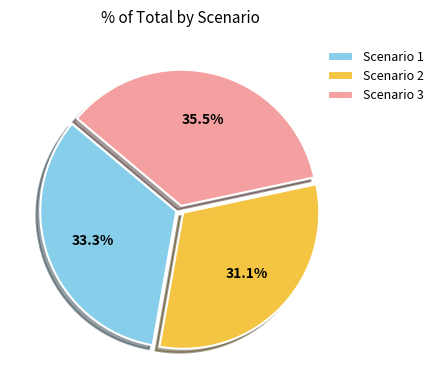

Does Scenario 3 represent more than half of the total?

No